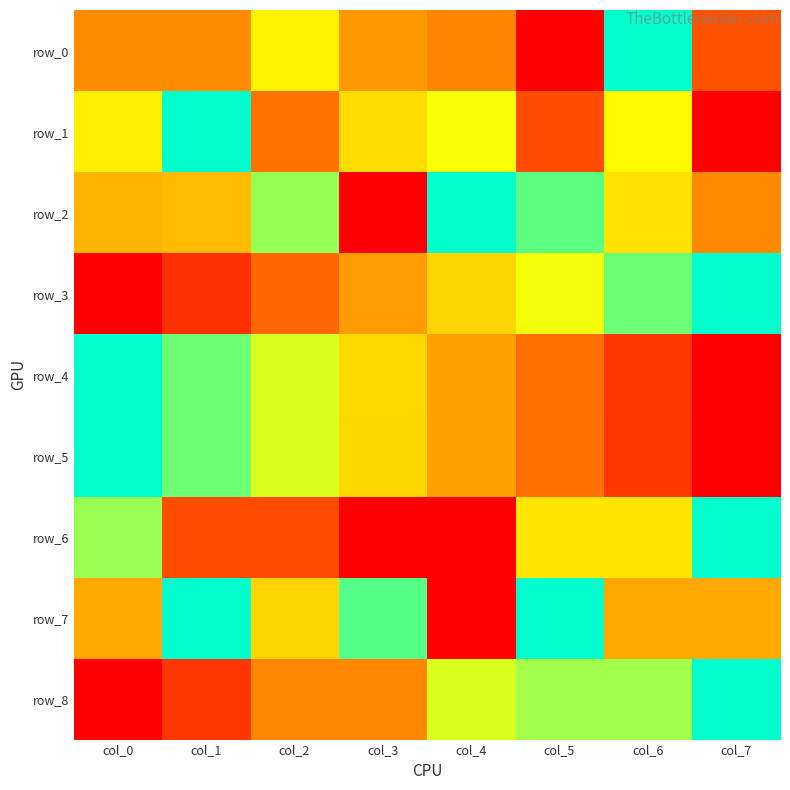

Rank the series by their maximum value, from lowest to highest.

row_0, row_1, row_2, row_3, row_4, row_5, row_6, row_7, row_8